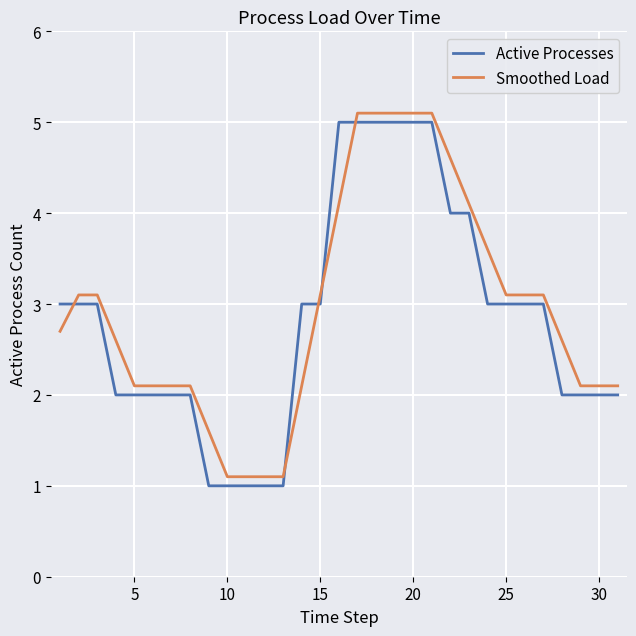

What is the highest value of the Smoothed Load series?

5.1